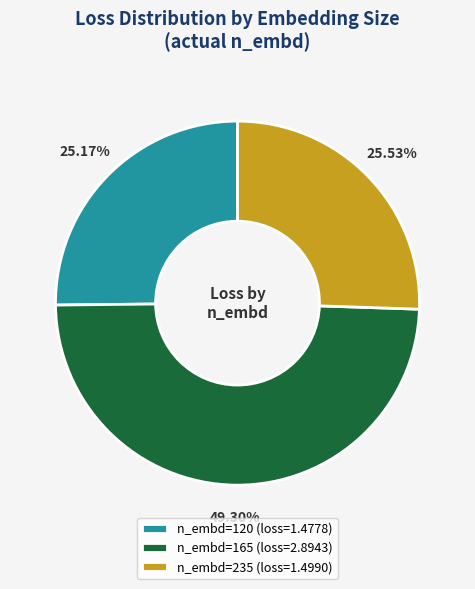

Does any single category account for the majority?

No